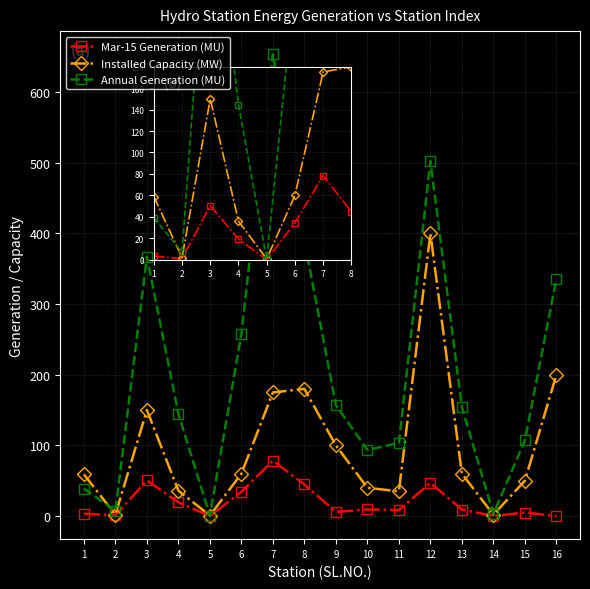

In Annual Generation (MU), how many points are lower than both neighbors (excluding endpoints)?

4